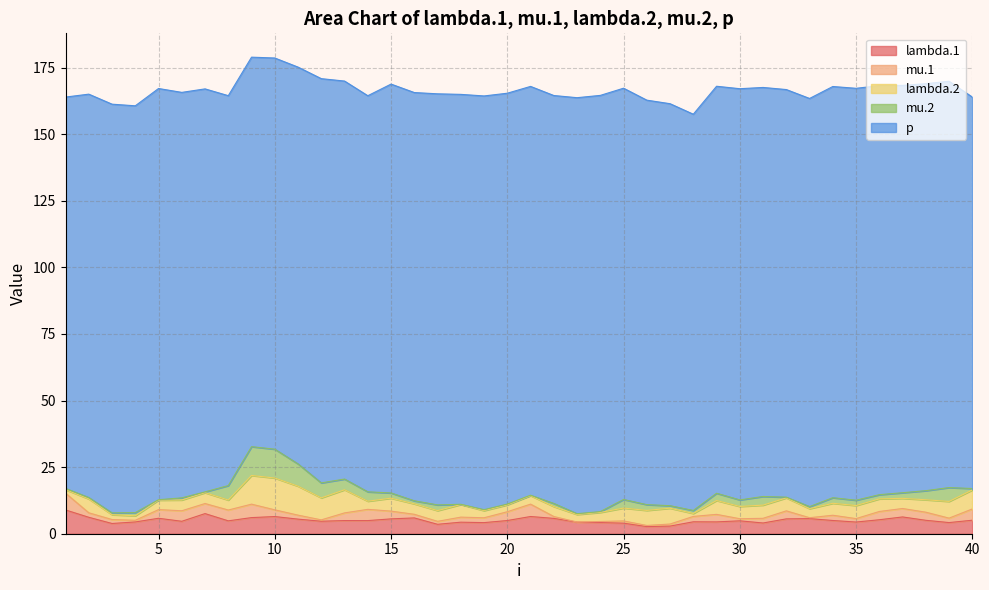

True or false: mu.2 has a value of 8.4 at 11.

True